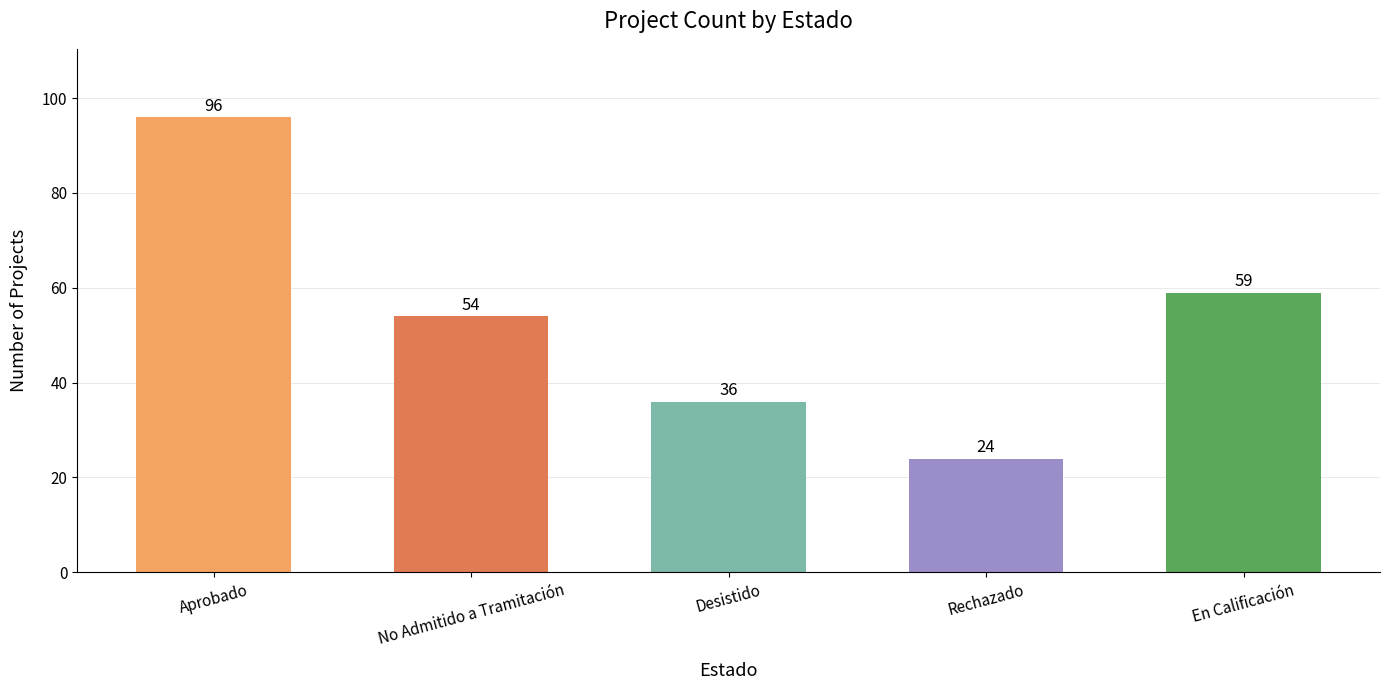

Which has a higher value, En Calificación or Aprobado?

Aprobado